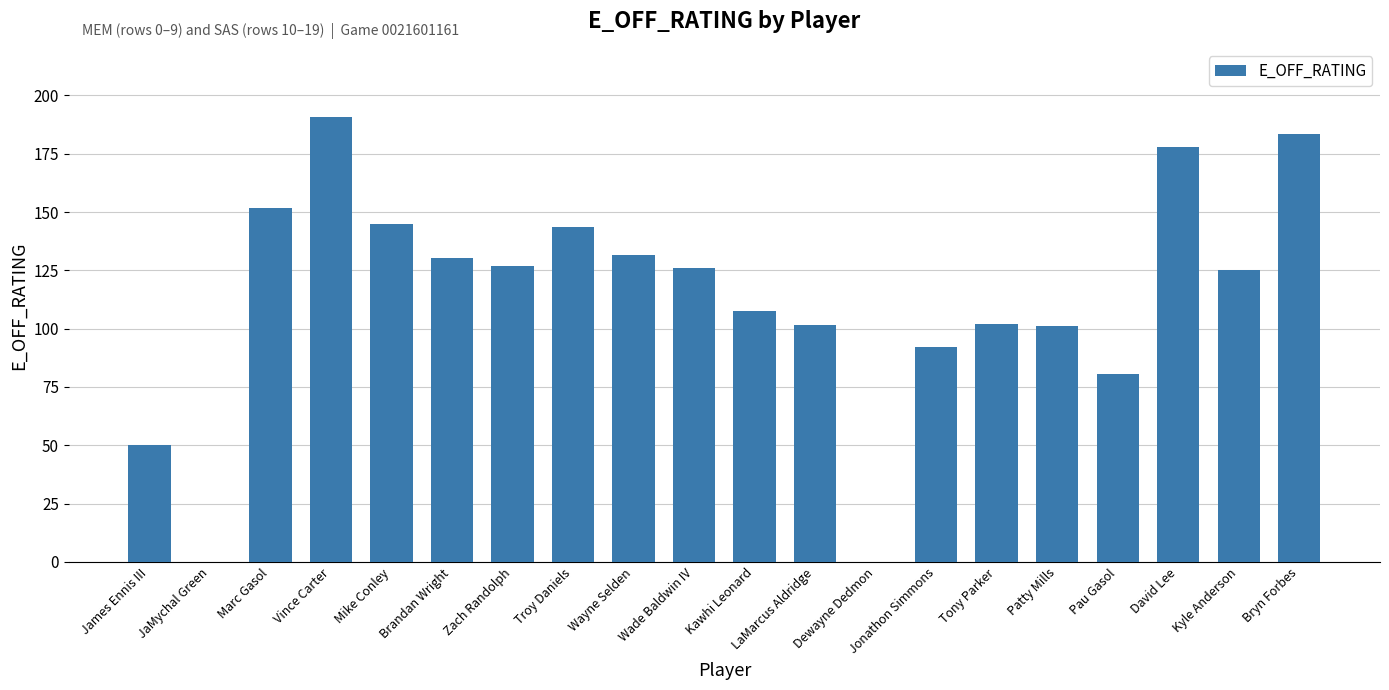

What is the sum of the values at LaMarcus Aldridge and Brandan Wright?

232.0